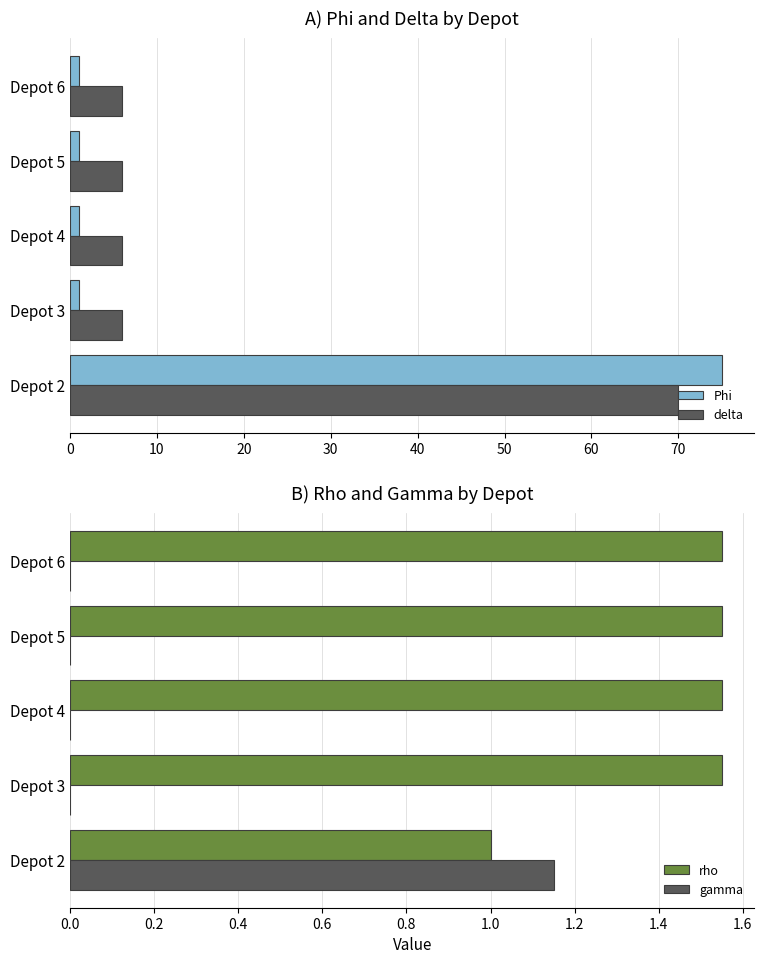

Does the chart contain any negative values?

No